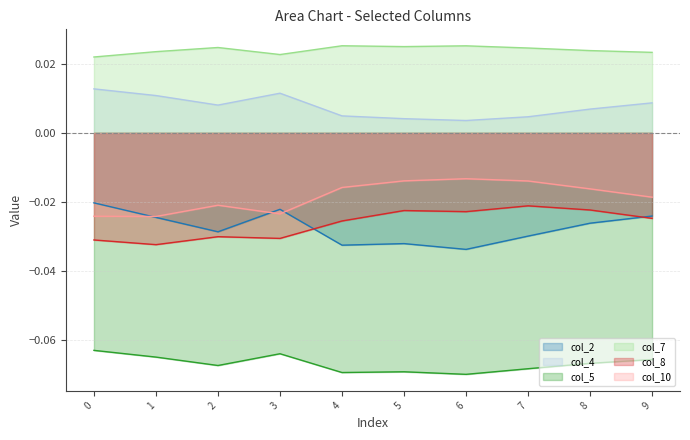

At which category does the chart reach its minimum across all series?

6